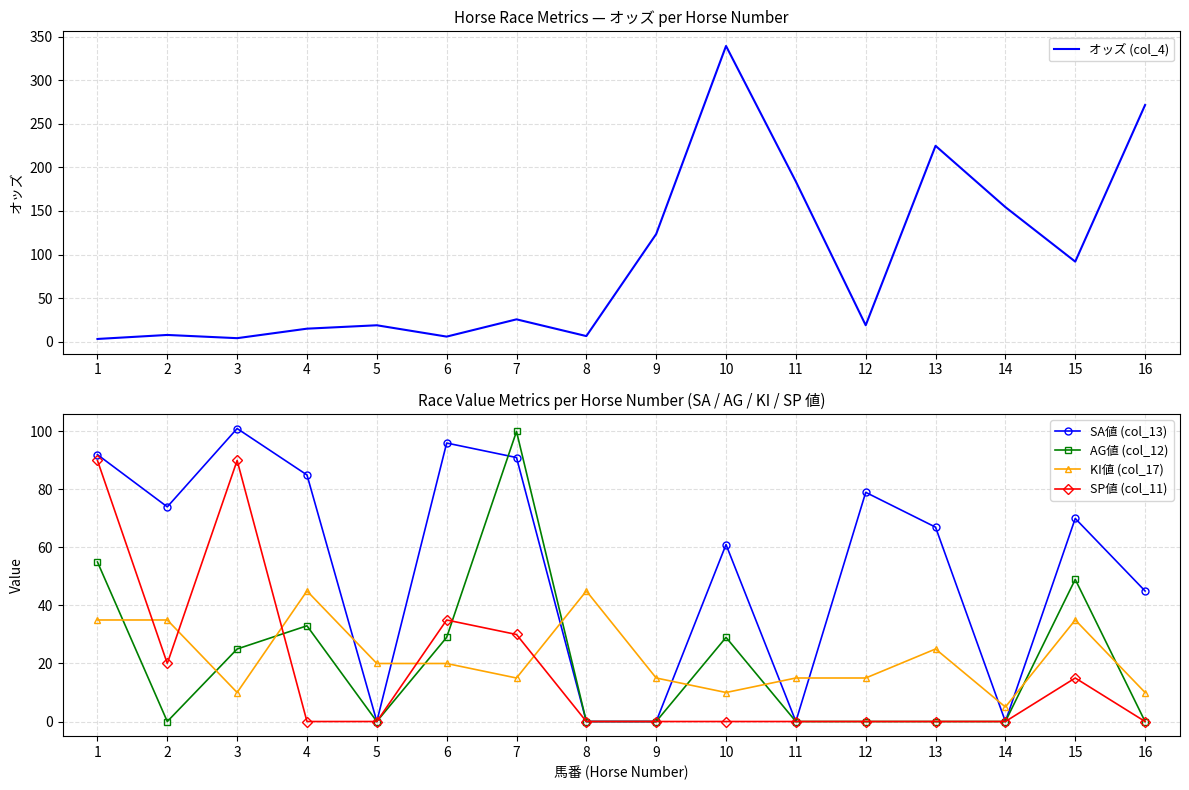

How many lines are shown in the chart?

5